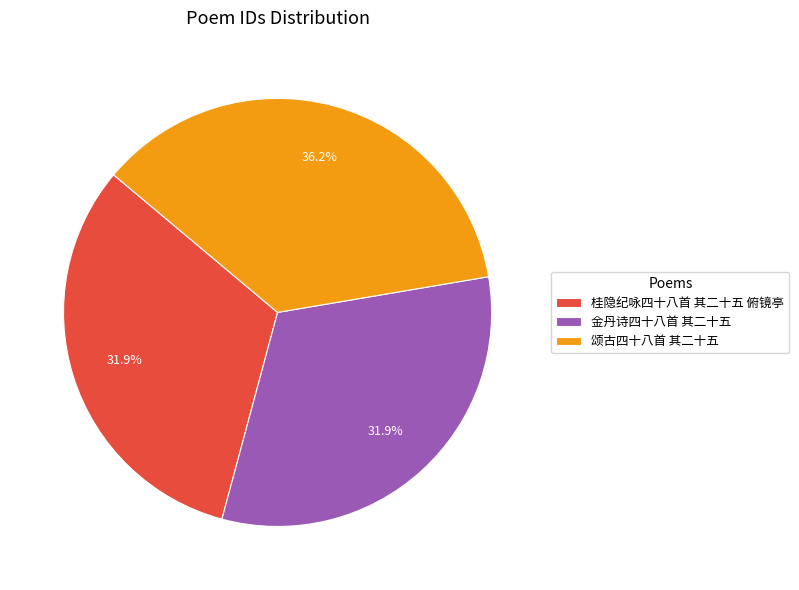

What is the largest slice in the pie chart?

颂古四十八首 其二十五